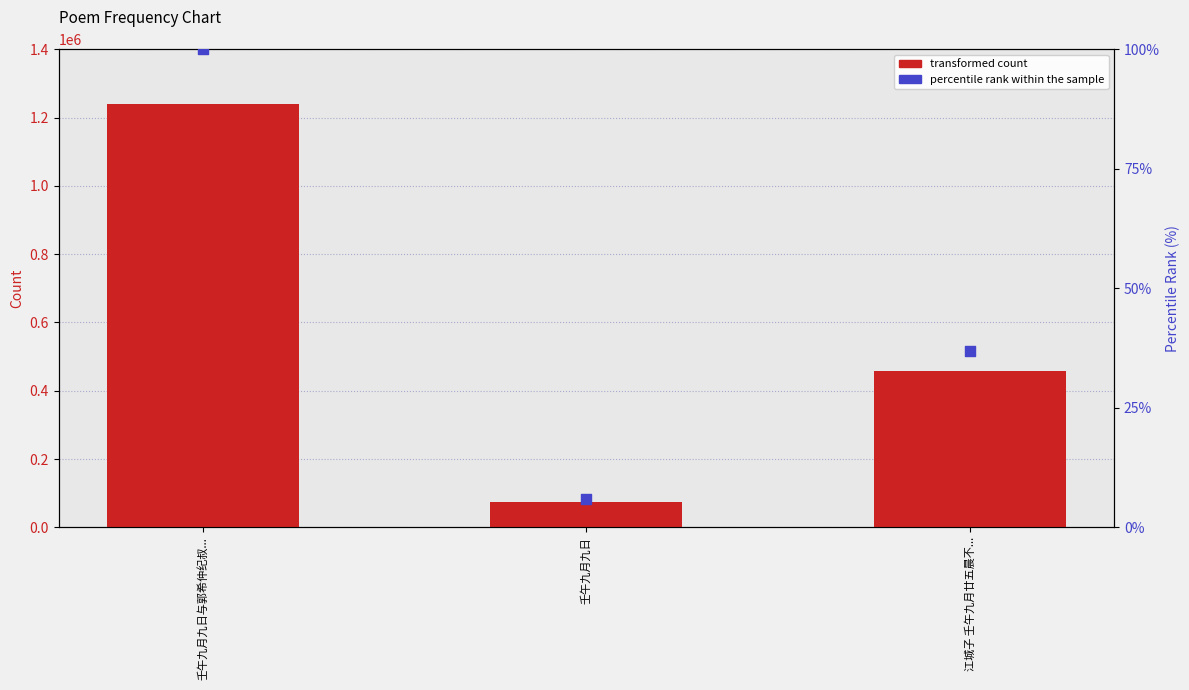

What are all the series names shown in the legend?

transformed count, percentile rank within the sample